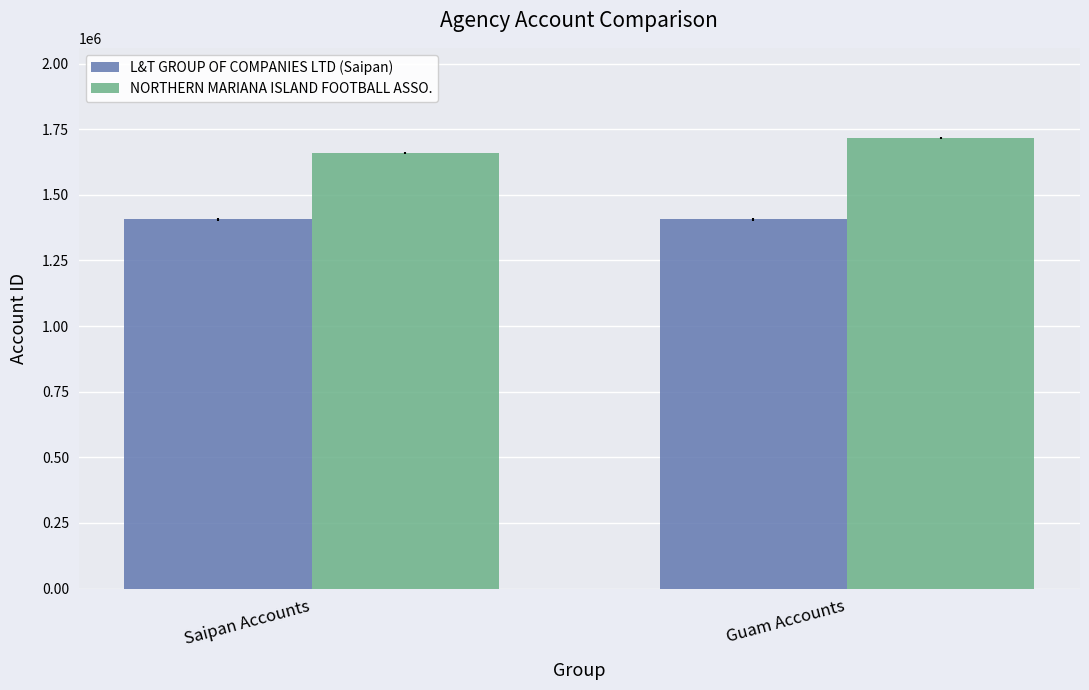

What position from the left is Guam Accounts?

2